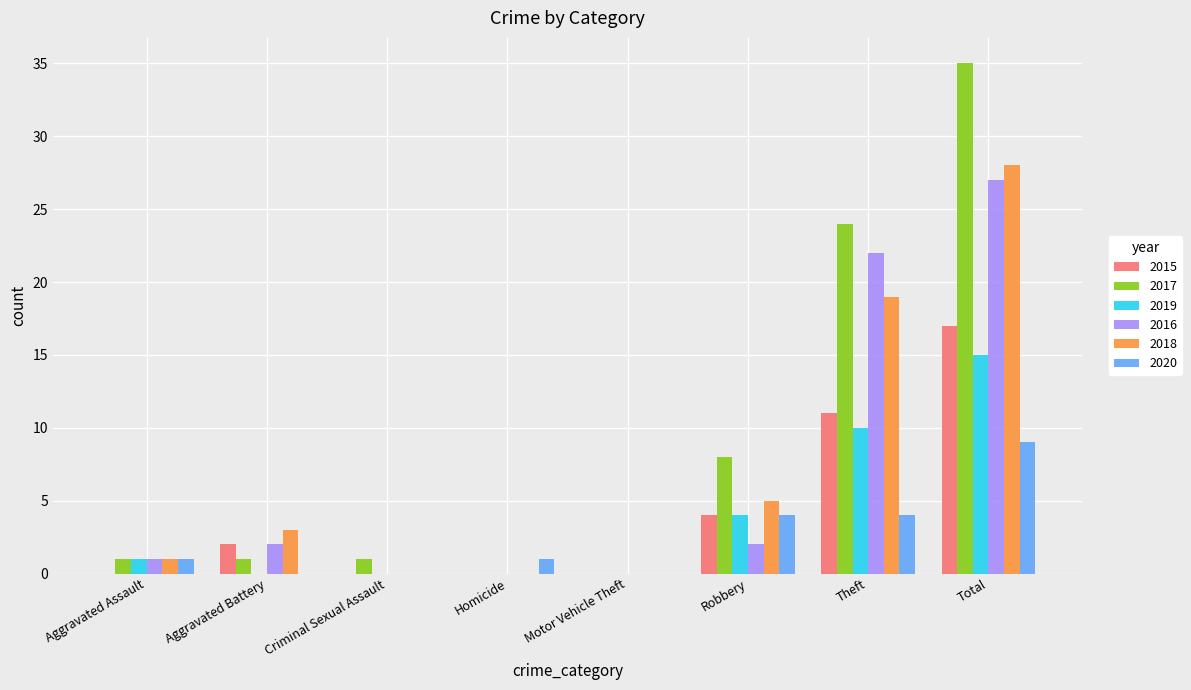

True or false: 2016 has a value of -9 at Homicide.

False